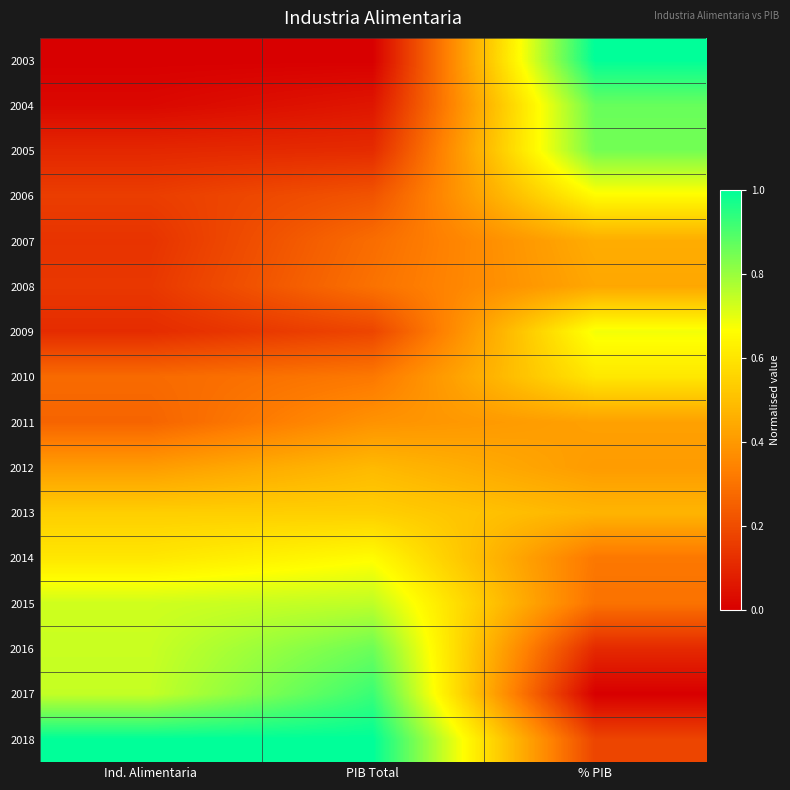

What is the difference between the highest and lowest values at % PIB?

1.0